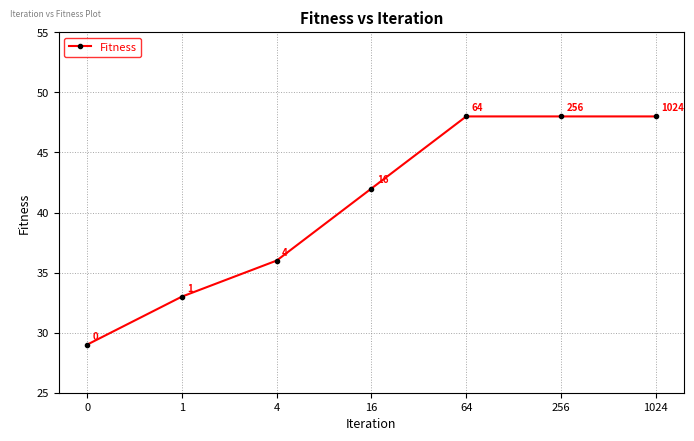

Between 1 and 1024, which is larger?

1024